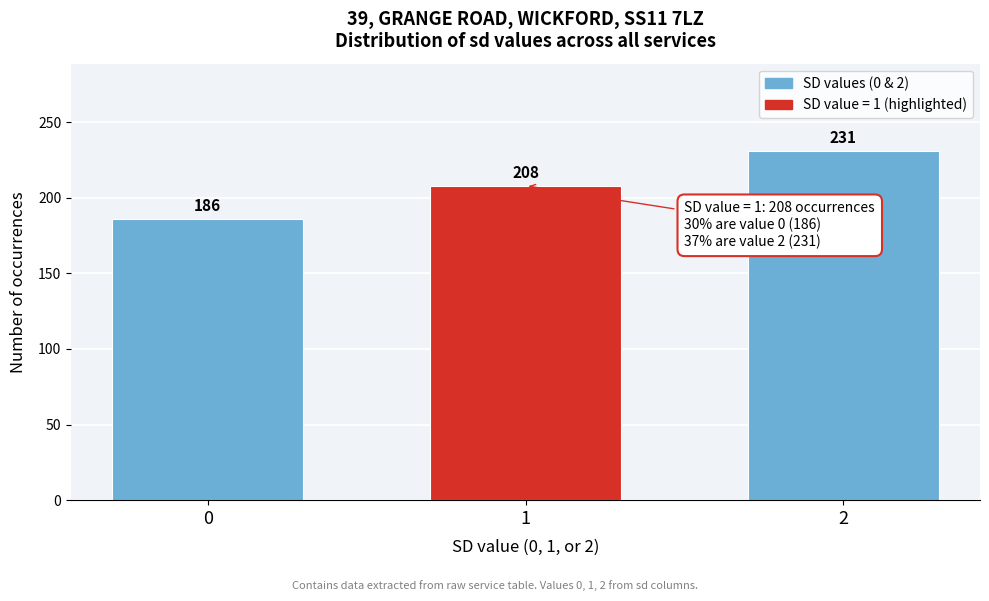

Reading left to right, what are all the values shown in this chart?

186	208	231